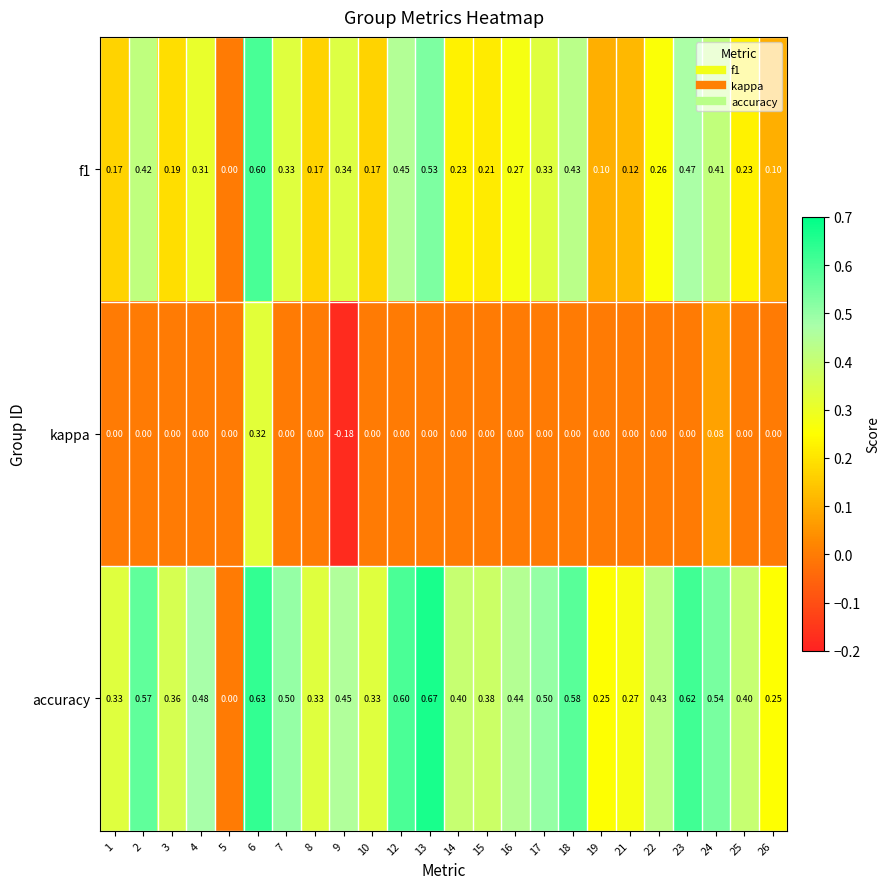

Which series changed the most between 1 and 19?

accuracy